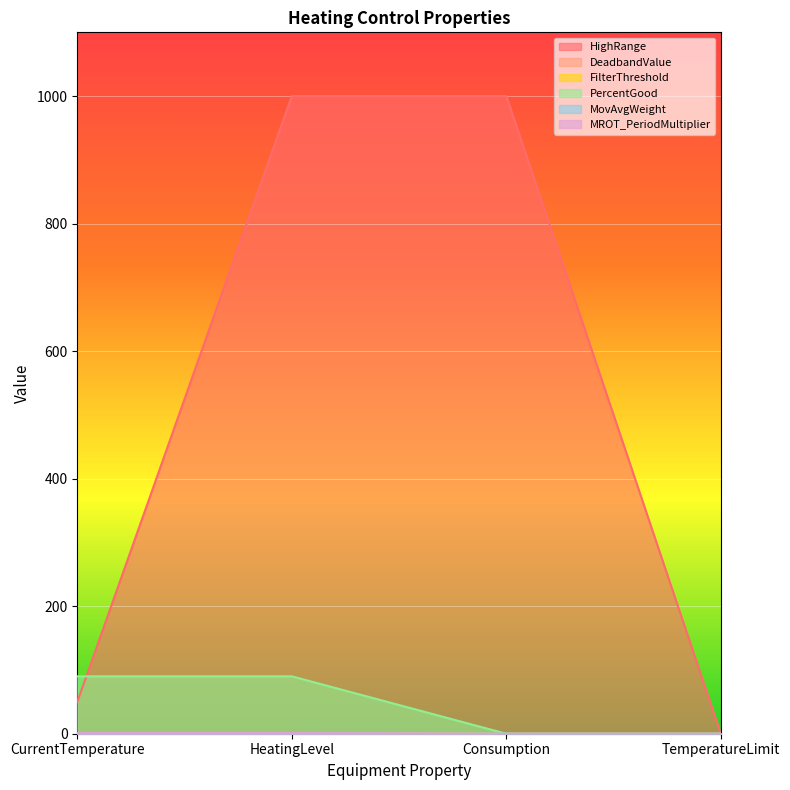

What is the approximate value of MovAvgWeight at HeatingLevel?

0.5